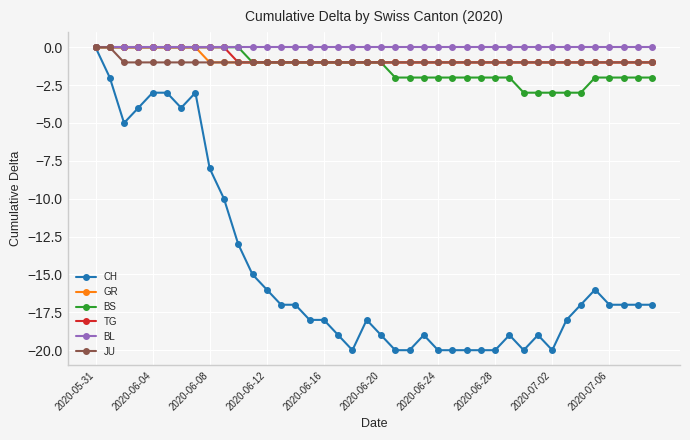

True or false: CH has more than 2 points higher than both neighbors.

True